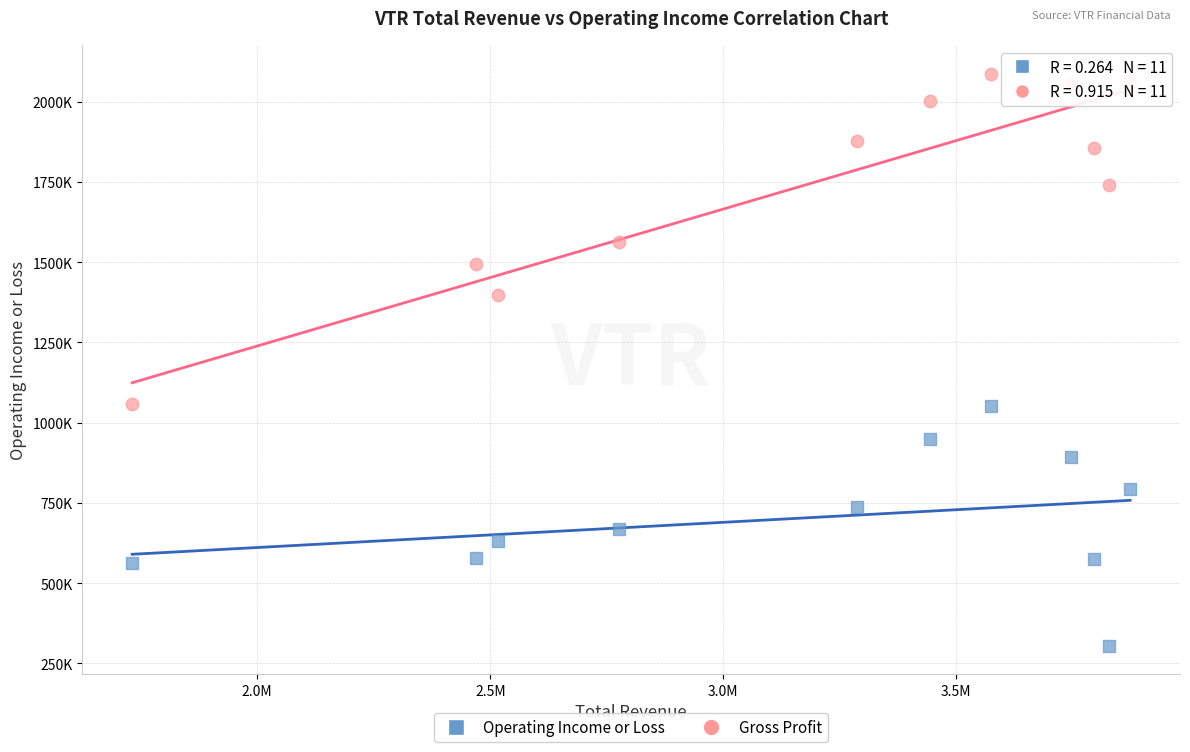

Which series has the widest spread of Y values?

Gross Profit